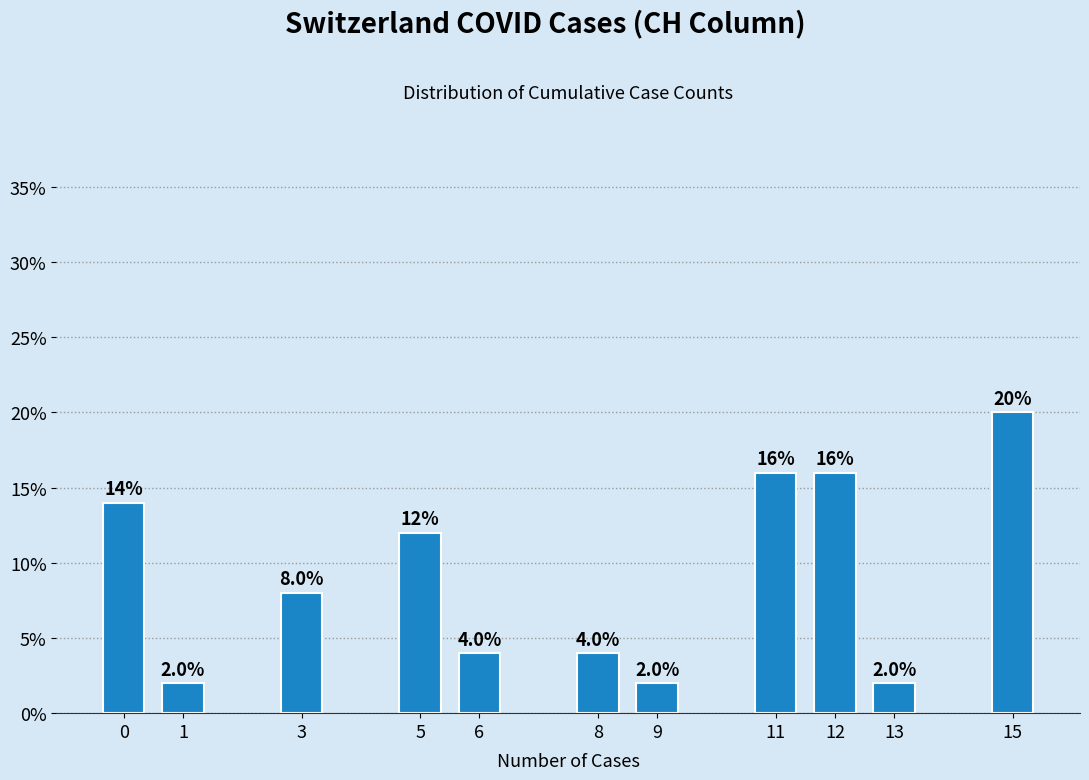

Reading left to right, list all the values displayed in this chart.

14.0	2.0	8.0	12.0	4.0	4.0	2.0	16.0	16.0	2.0	20.0